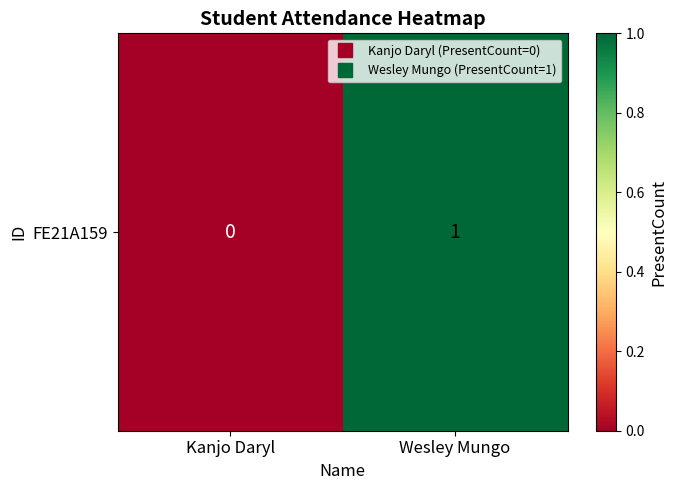

Which label corresponds to the smallest value in the chart?

Kanjo Daryl